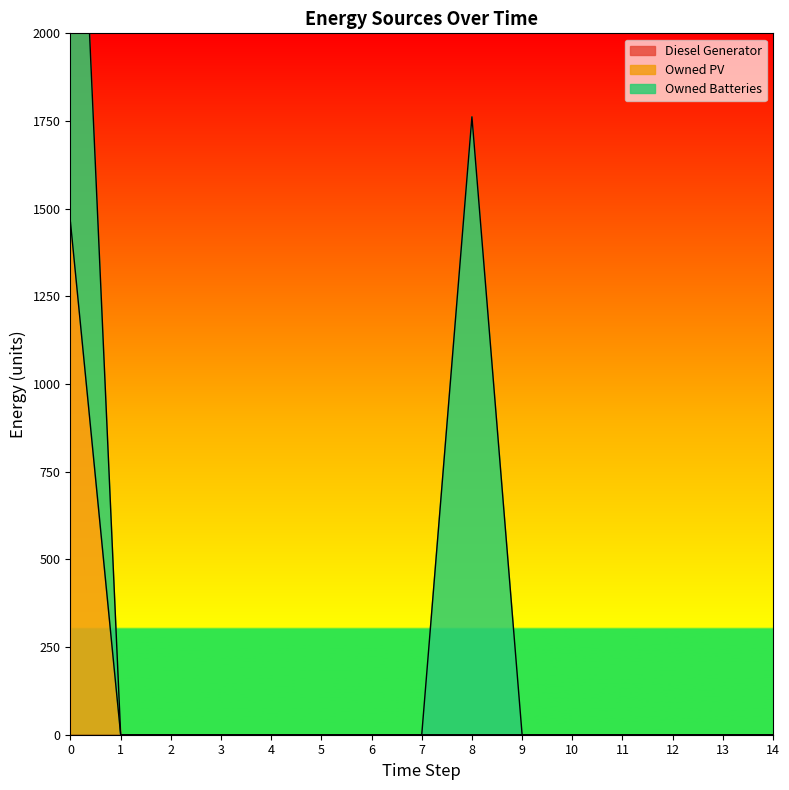

Rank the series by their average value, from lowest to highest.

Diesel Generator, Owned PV, Owned Batteries